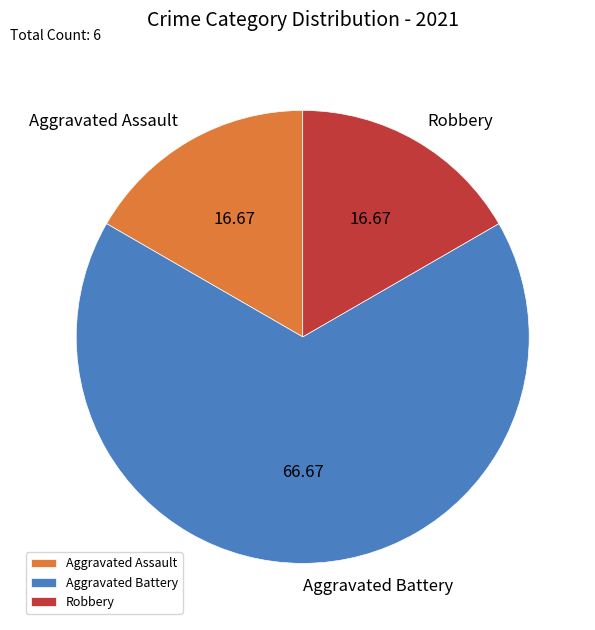

Which has a higher value, Robbery or Aggravated Battery?

Aggravated Battery